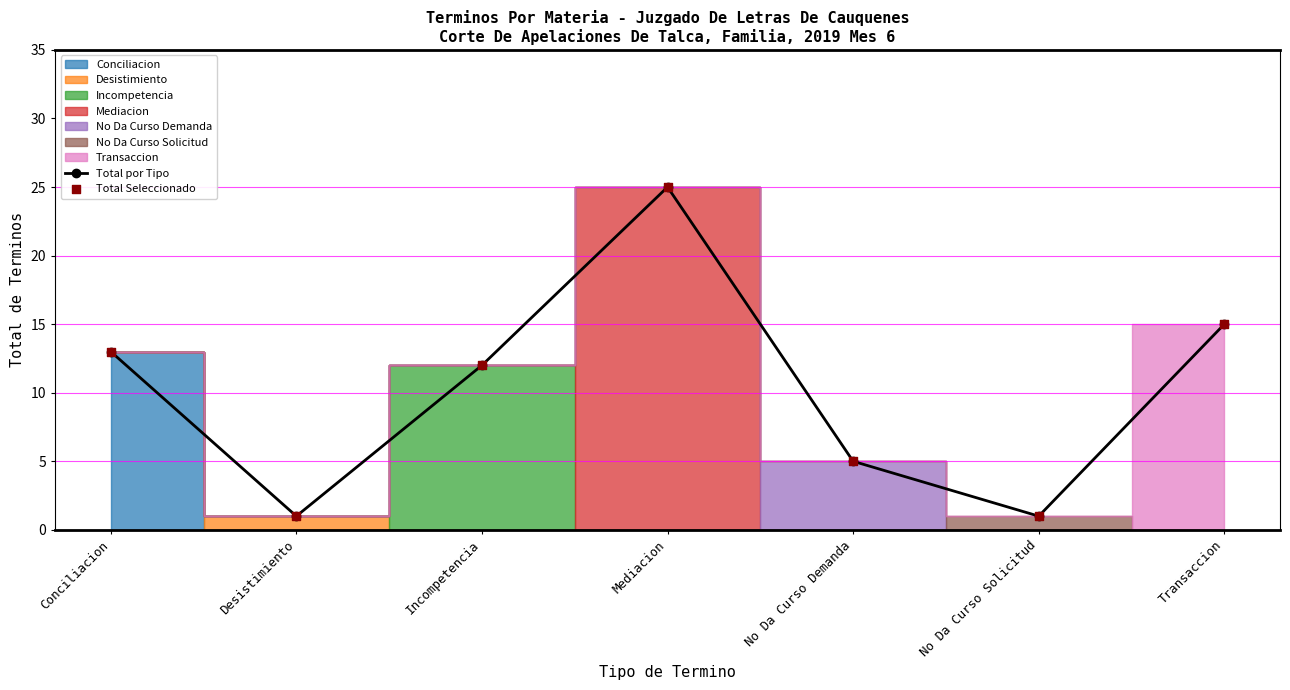

Which series reaches the maximum Y coordinate?

Total por Tipo